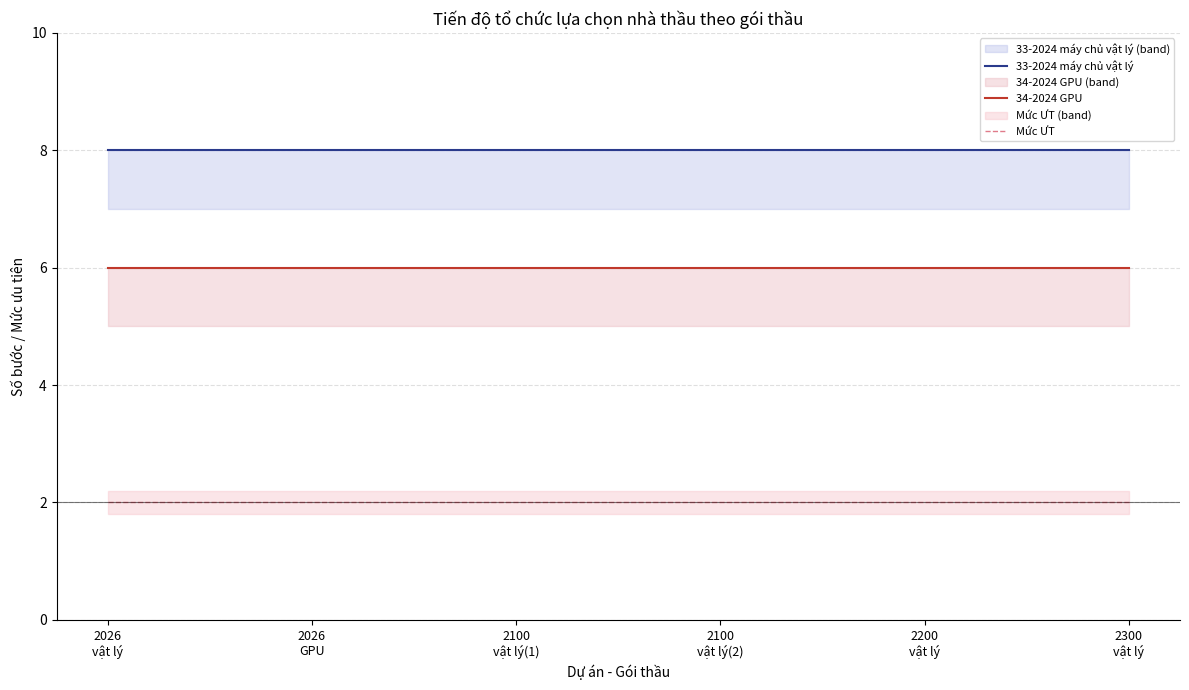

Which series has the widest spread of values?

33-2024 máy chủ vật lý